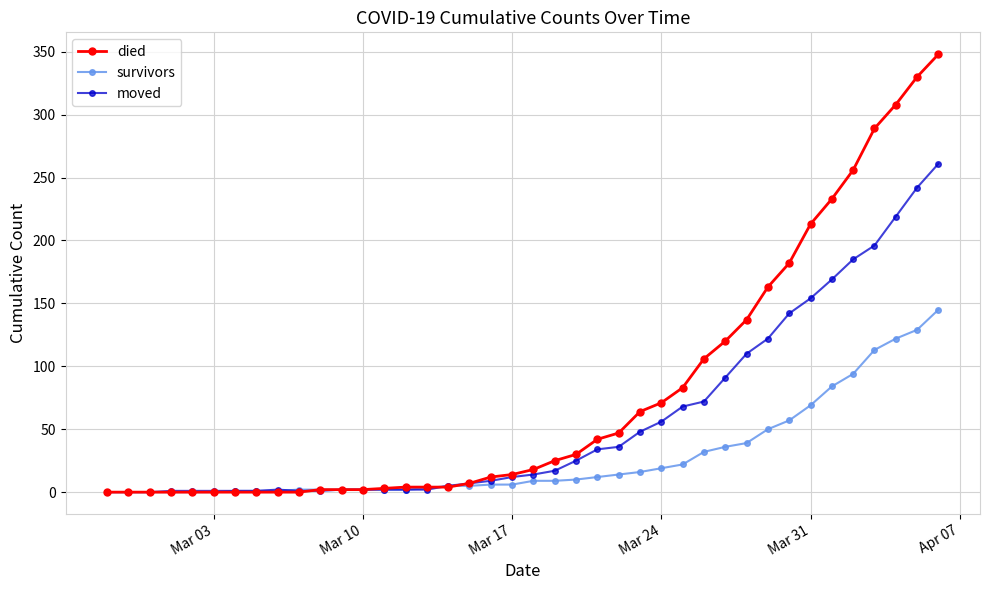

What is the highest value of the moved series?

261